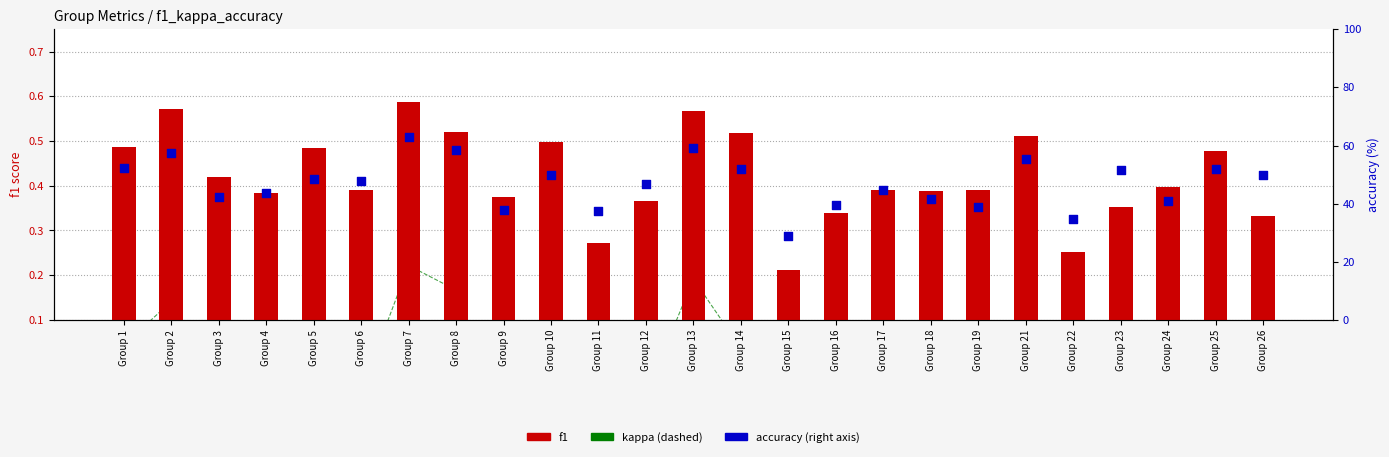

Which series contains the highest Y value?

accuracy